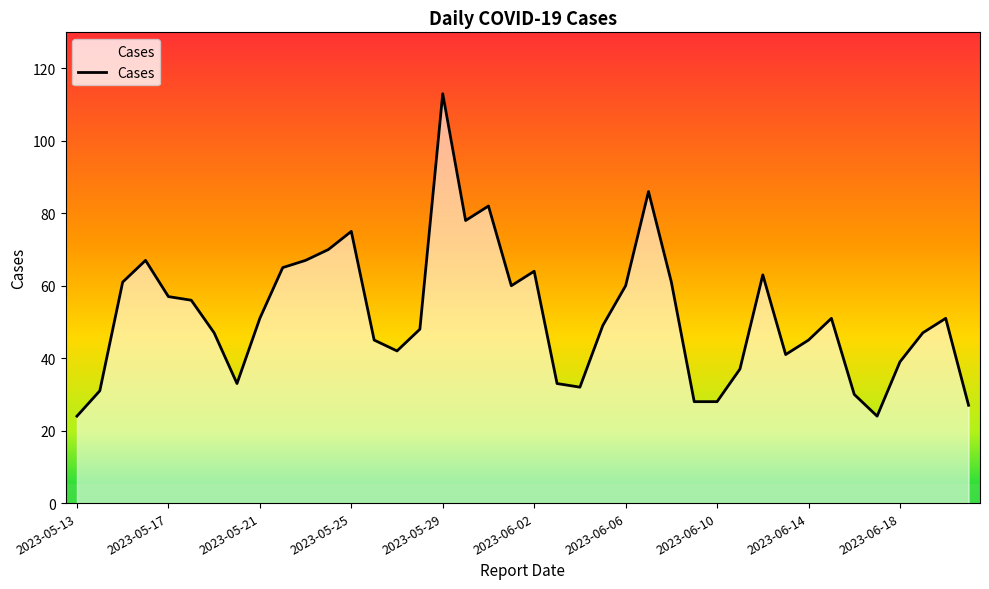

What is the difference between the maximum and minimum values?

89